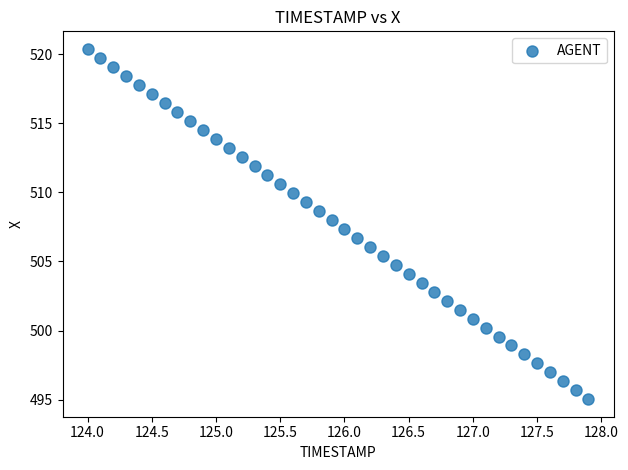

What is the range of Y values (max minus min)?

25.3